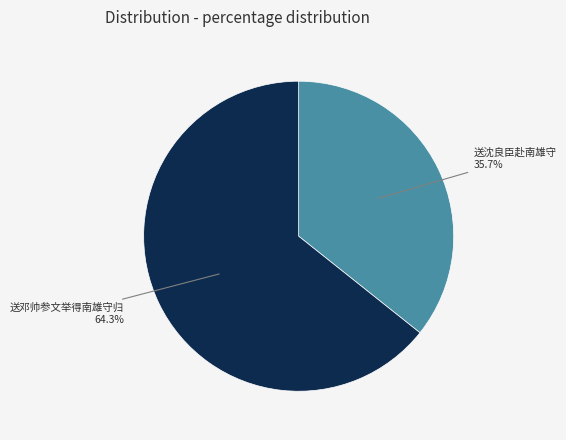

To the nearest percent, what is the average slice percentage?

50%